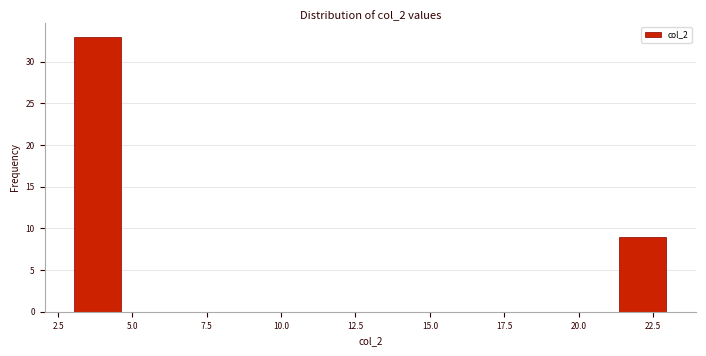

Around what value on the x-axis is the tallest bar? Give the approximate position of its centre, as read against the axis.

4.0